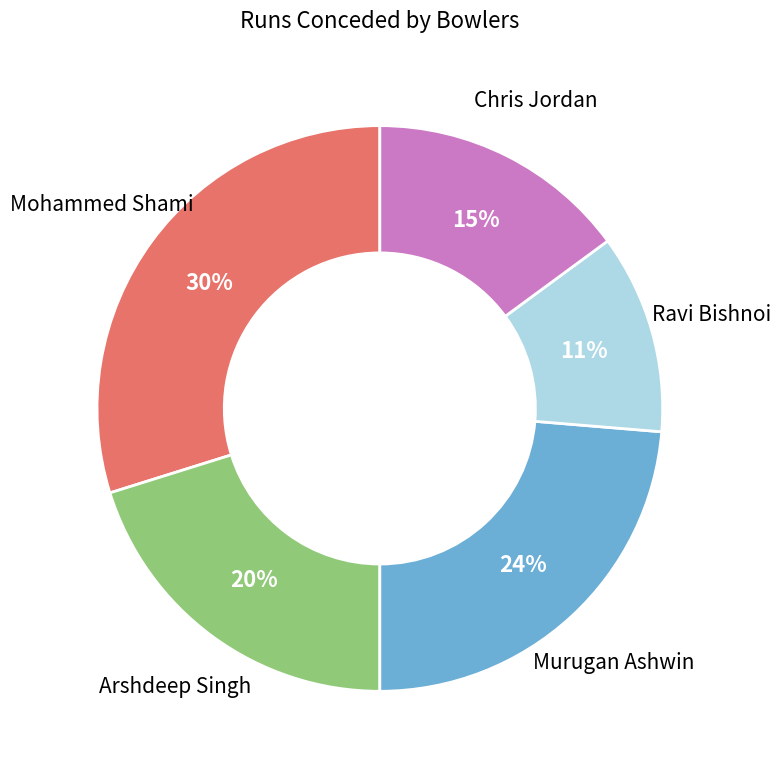

Is there any slice that represents more than half of the pie?

No